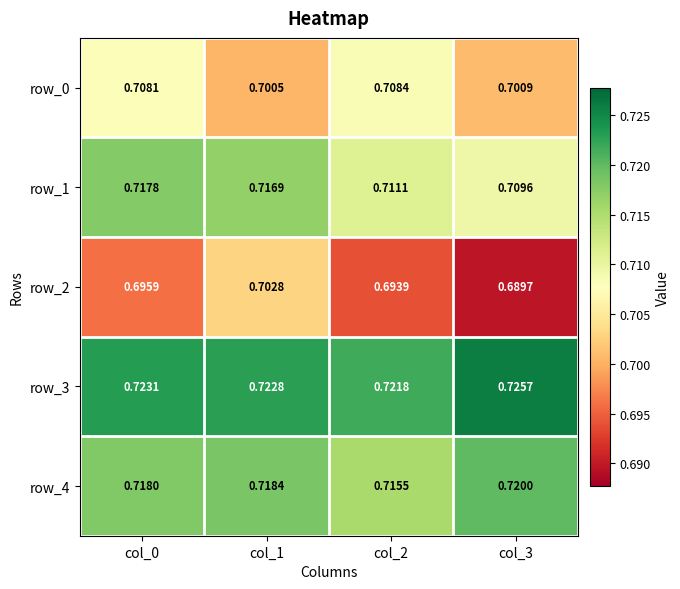

True or false: row_0 has a value of 0.7 at col_2.

True